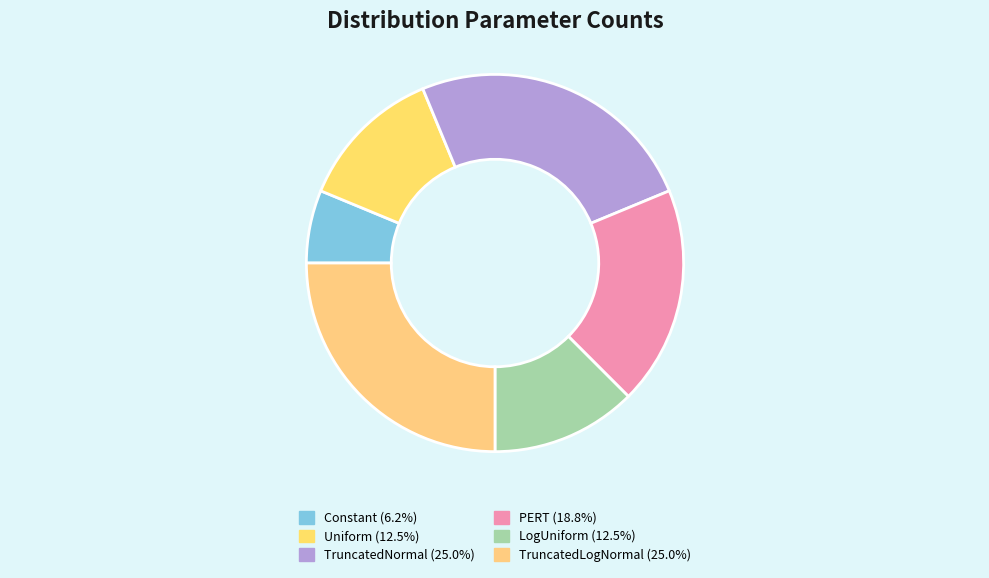

How many slices are in this pie chart?

6